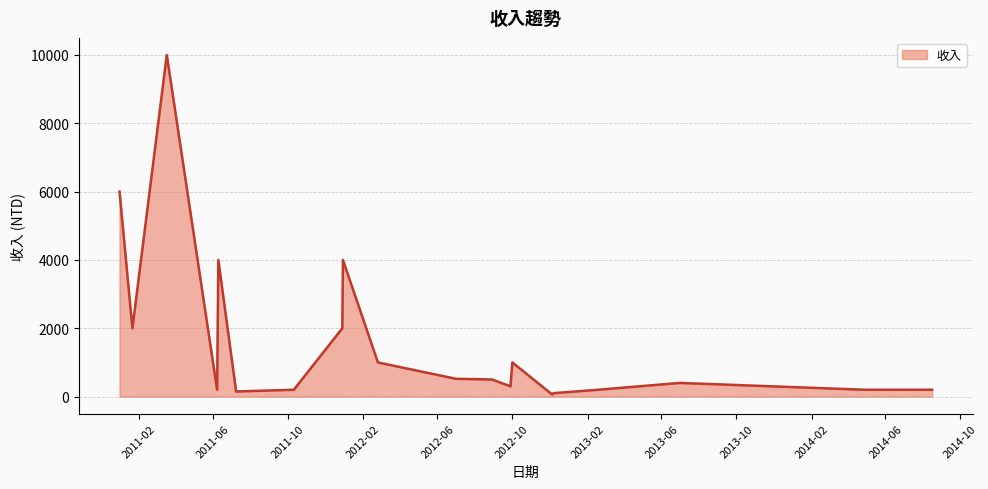

Which has a higher value, 2014-08-16 or 2011-12-29?

2011-12-29